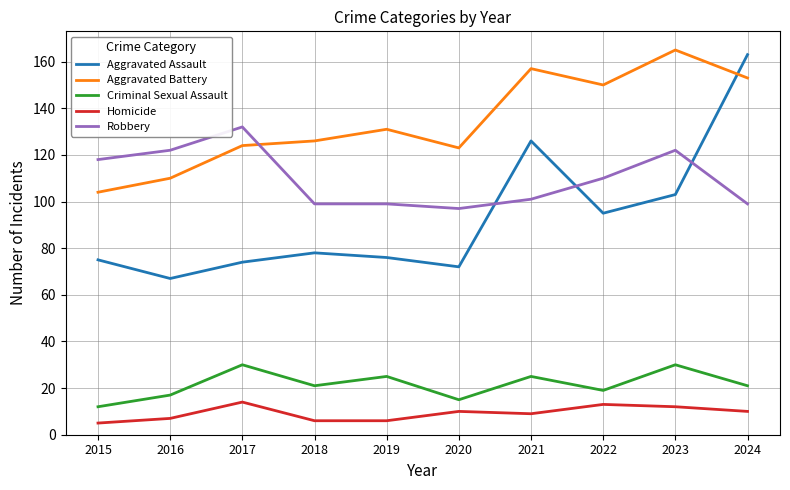

Is this an area chart (filled region under the line)?

No